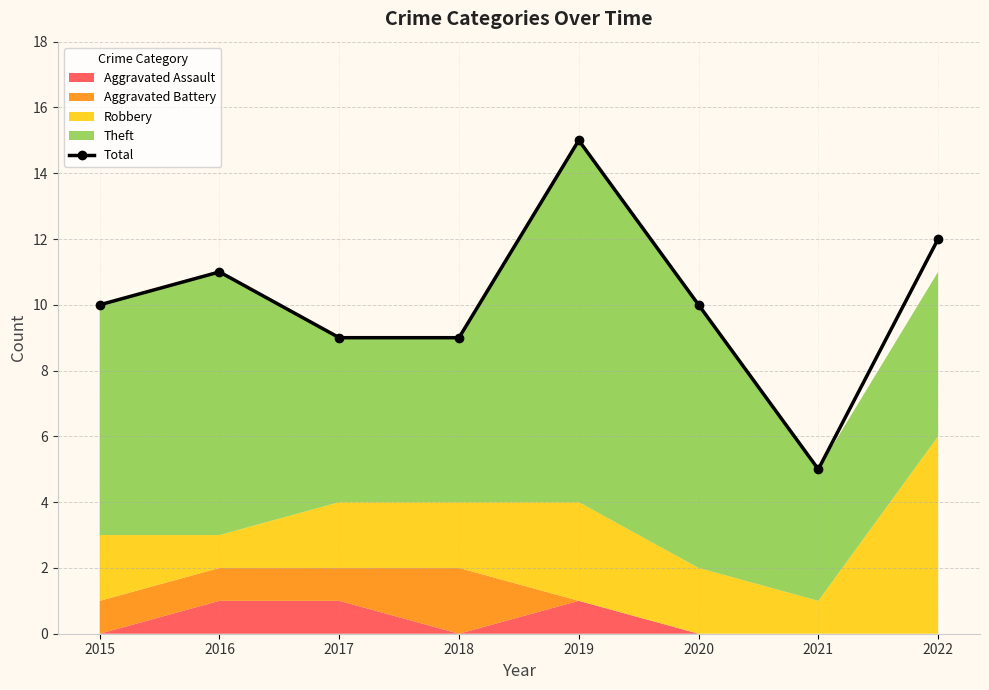

Reading left to right, what are all the values shown in this chart?

2015=10	2016=11	2017=9	2018=9	2019=15	2020=10	2021=5	2022=12